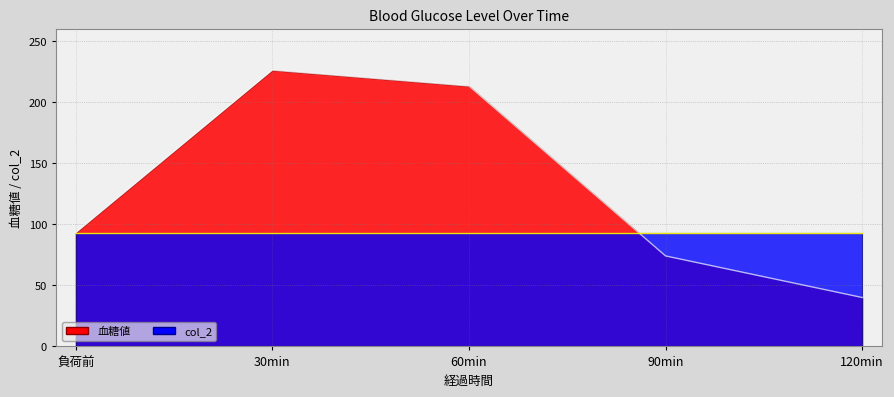

Rank the categories by value from lowest to highest.

120min, 90min, 負荷前, 60min, 30min